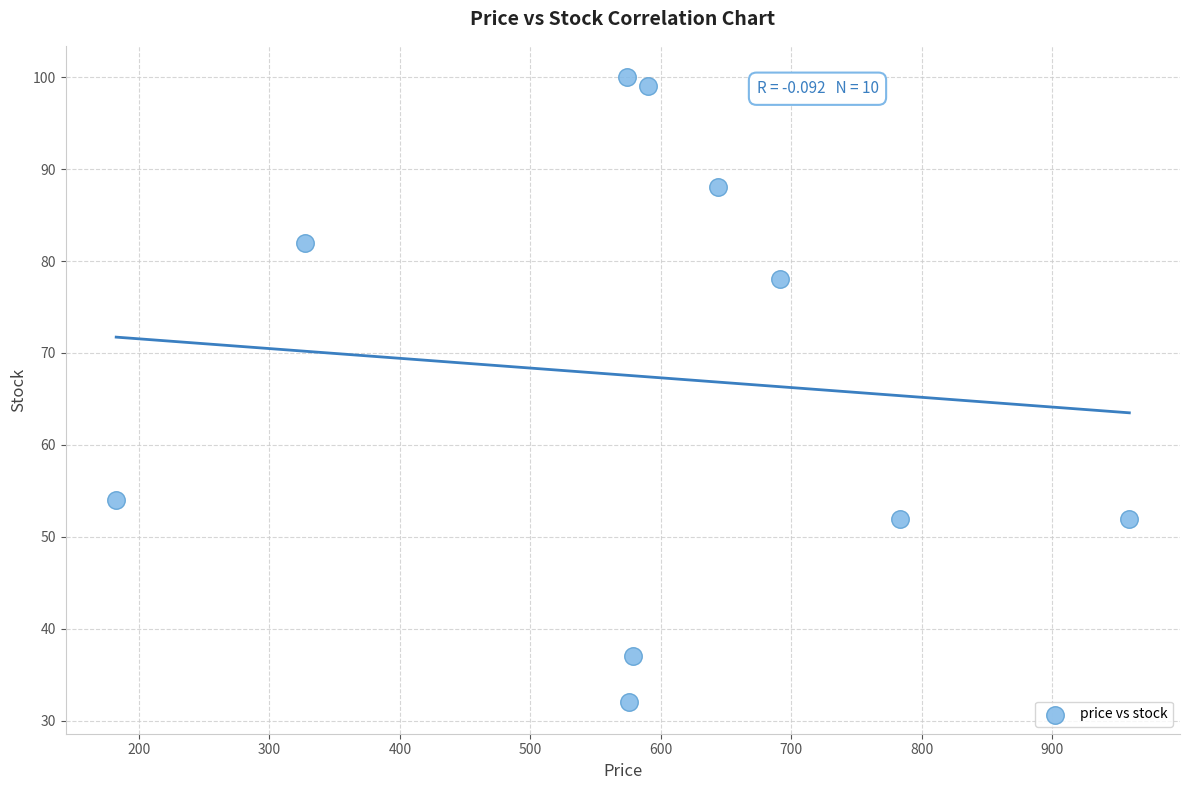

What is the average Y value?

67